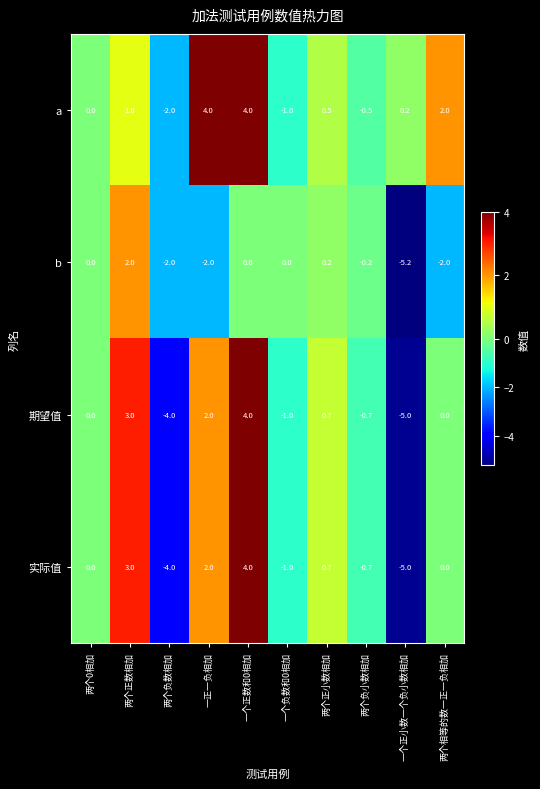

Is it true that a equals -0.5 at 两个负小数相加?

True